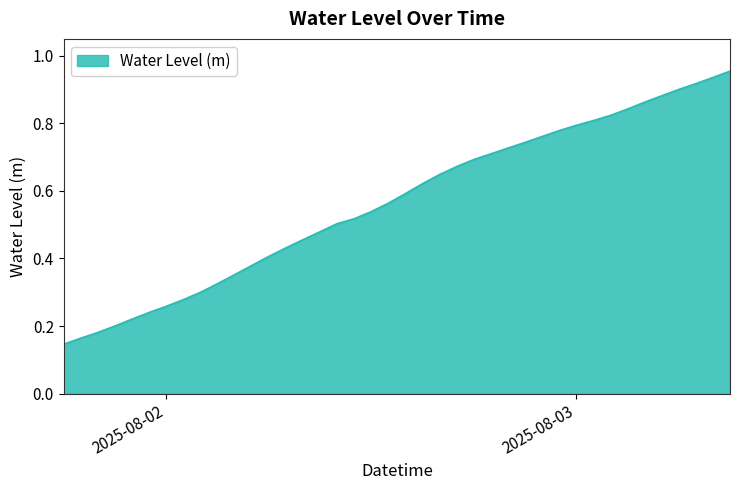

The chart shows a value of 0.4 at 2025-08-02. True or false?

False